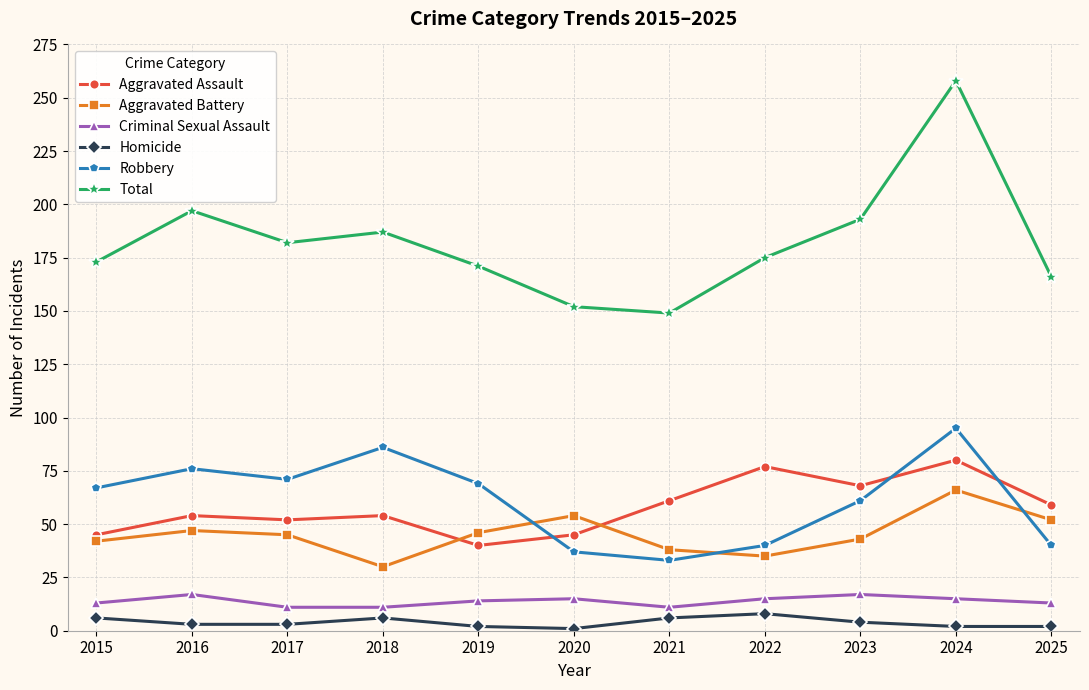

Is it true that Aggravated Battery equals 47 at 2016?

True